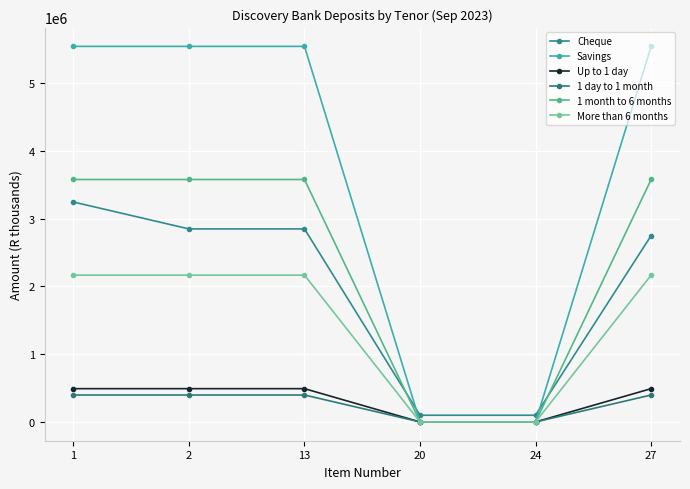

The value of Savings at 13 is 5541804. True or false?

True